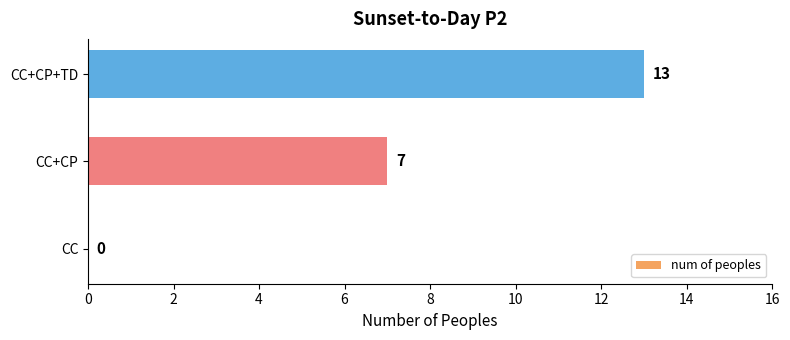

What is the change in value from CC+CP to CC+CP+TD?

+6